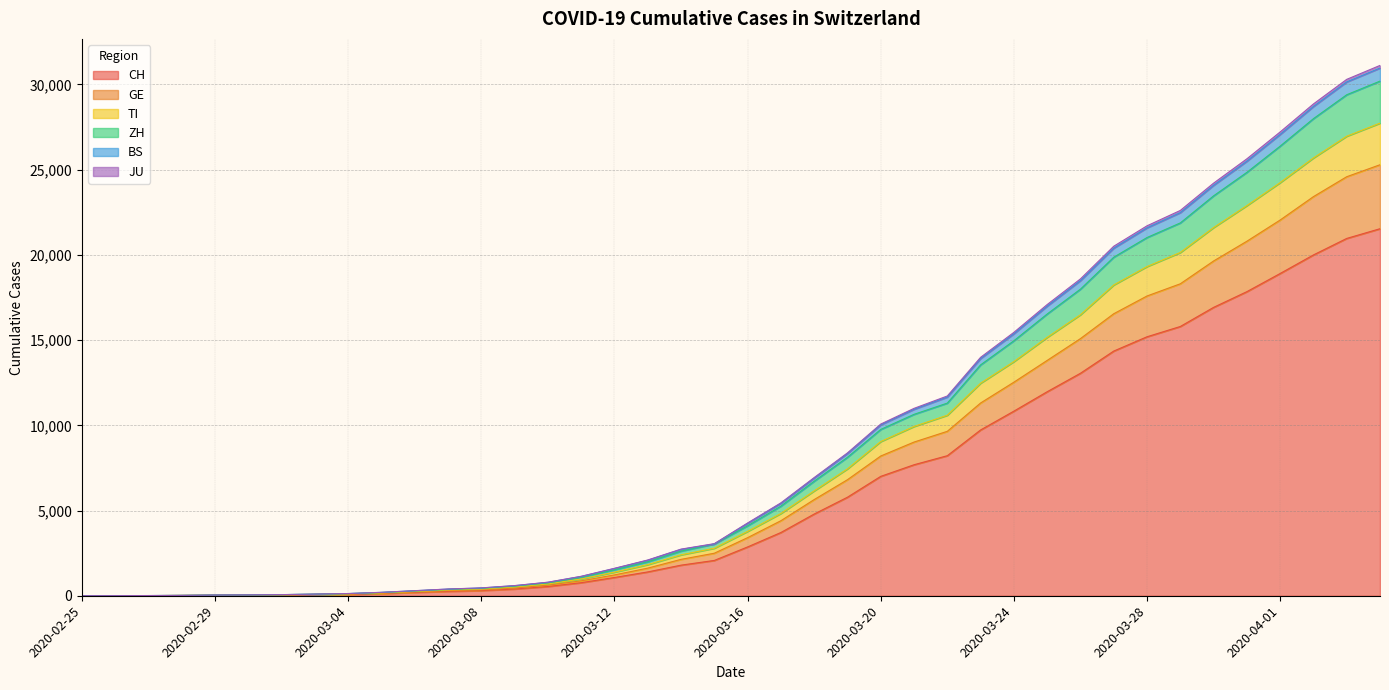

What is the difference between the CH values at 2020-02-29 and 2020-03-24?

10808